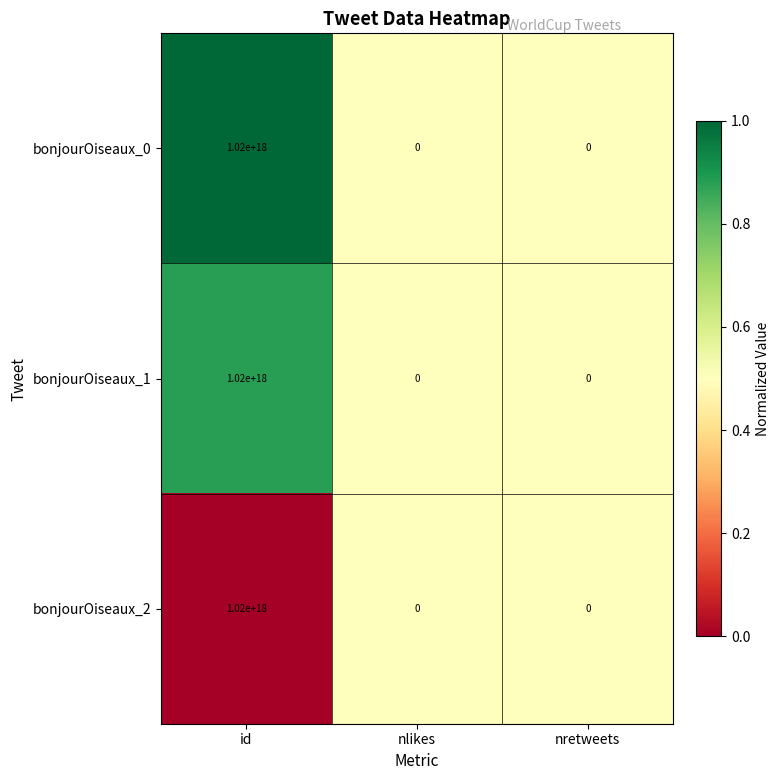

The bonjourOiseaux_0 series shows -595019222194294144 at nretweets. True or false?

False